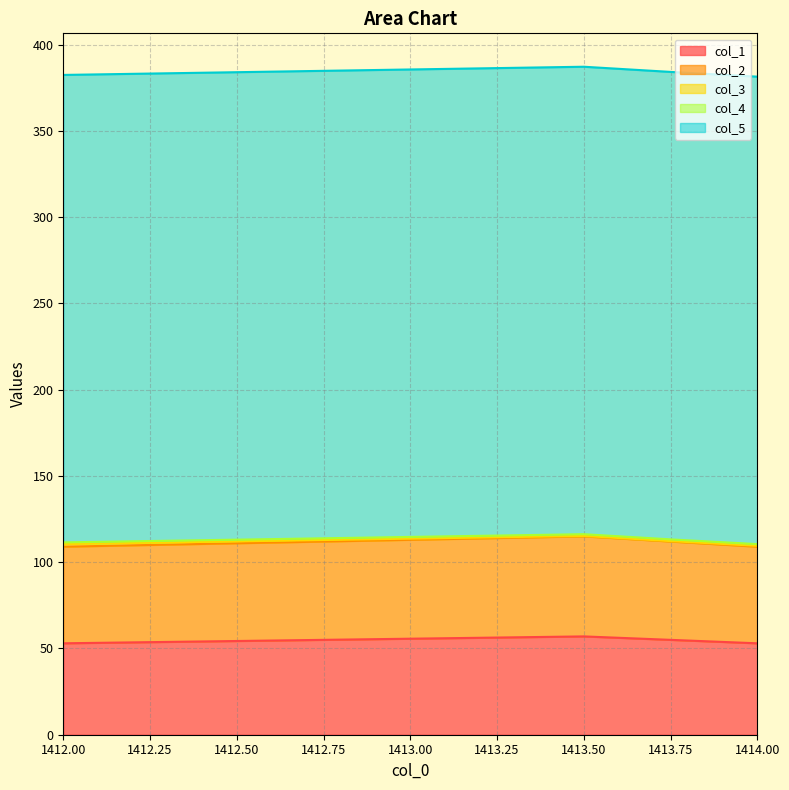

Which series has the largest total across all categories?

col_5